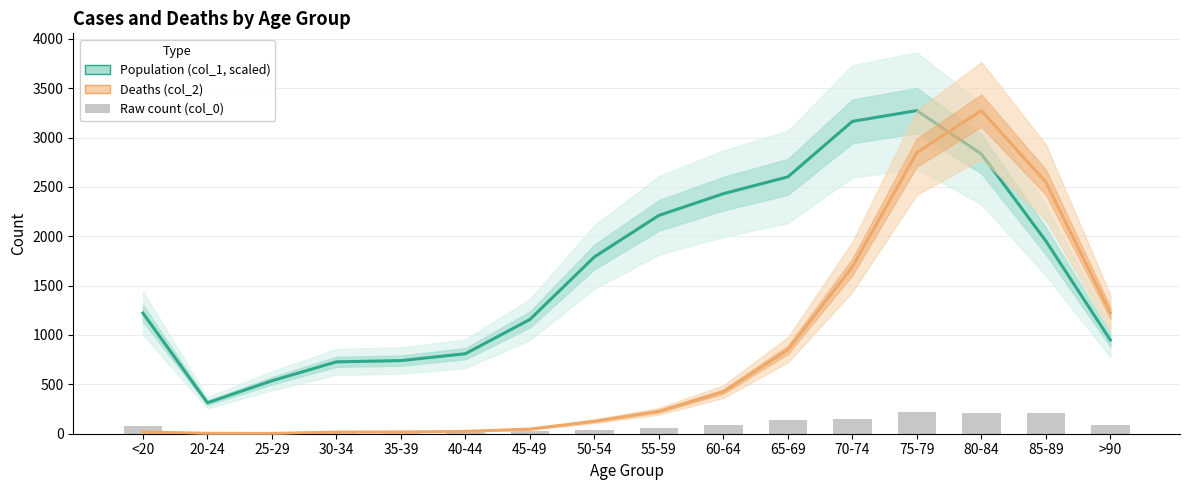

At 85-89, list the series in order from smallest to largest.

Raw count (col_0), Population (col_1, scaled), Deaths (col_2)